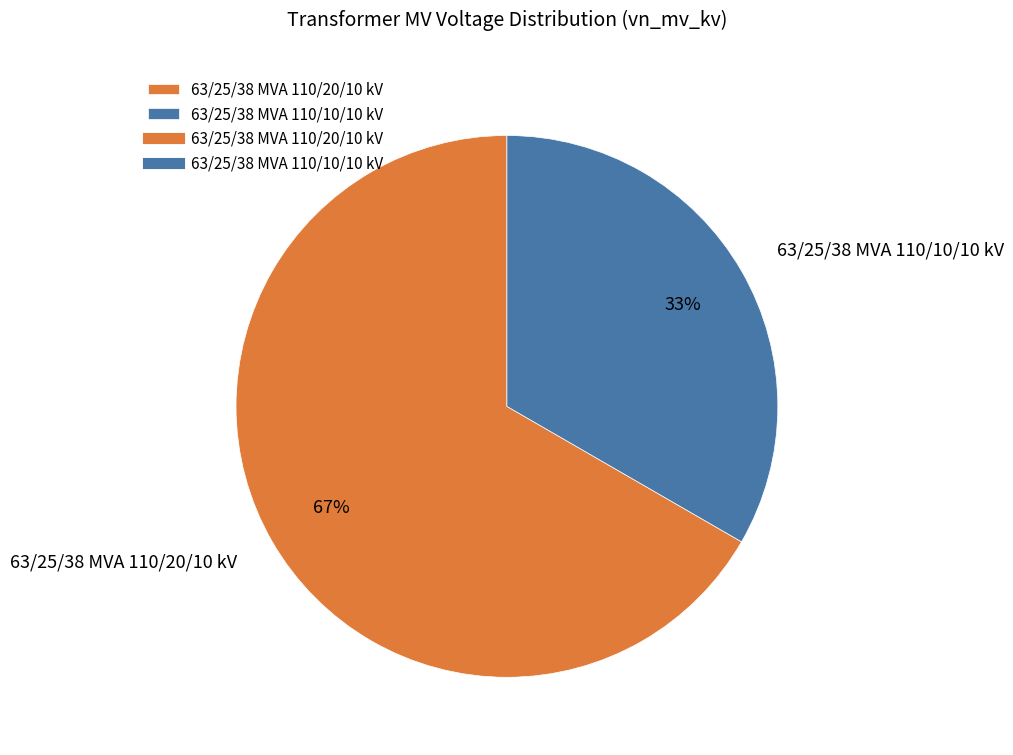

What is the ratio of the value at 63/25/38 MVA 110/10/10 kV to the value at 63/25/38 MVA 110/20/10 kV?

0.5